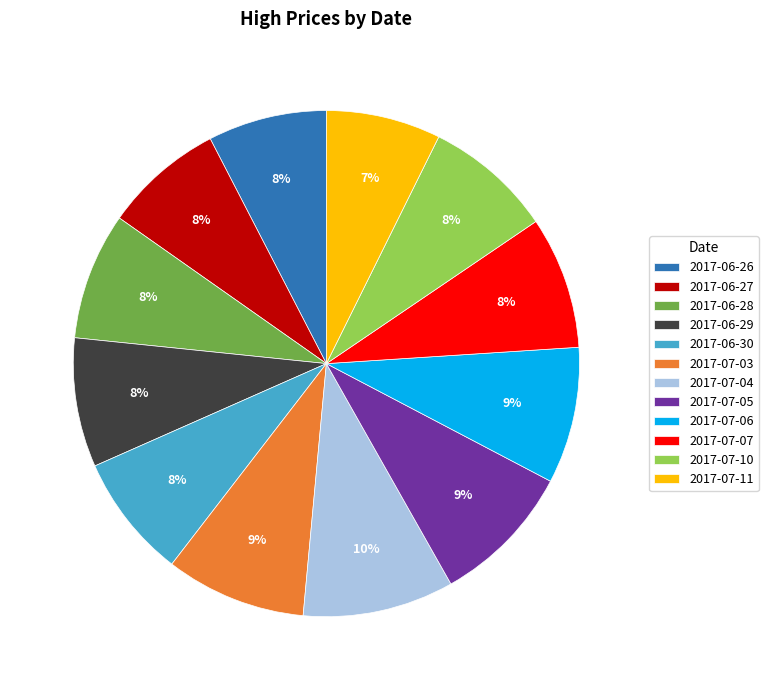

The 2017-06-26 slice represents 22% of the pie. True or false?

False